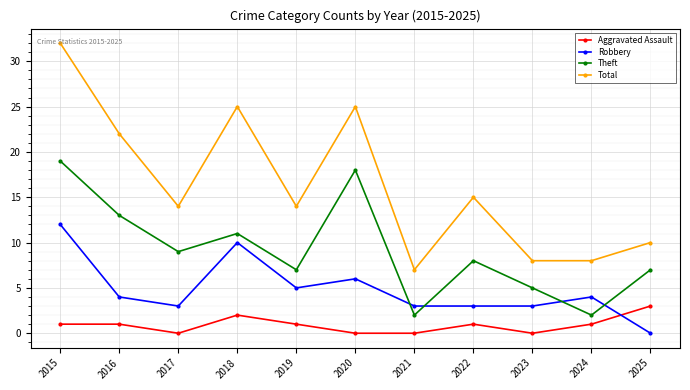

What is the minimum value for Total?

7